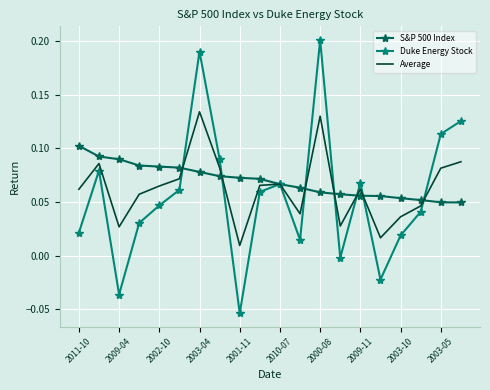

Rank the series by their maximum value, from highest to lowest.

Duke Energy Stock, Average, S&P 500 Index